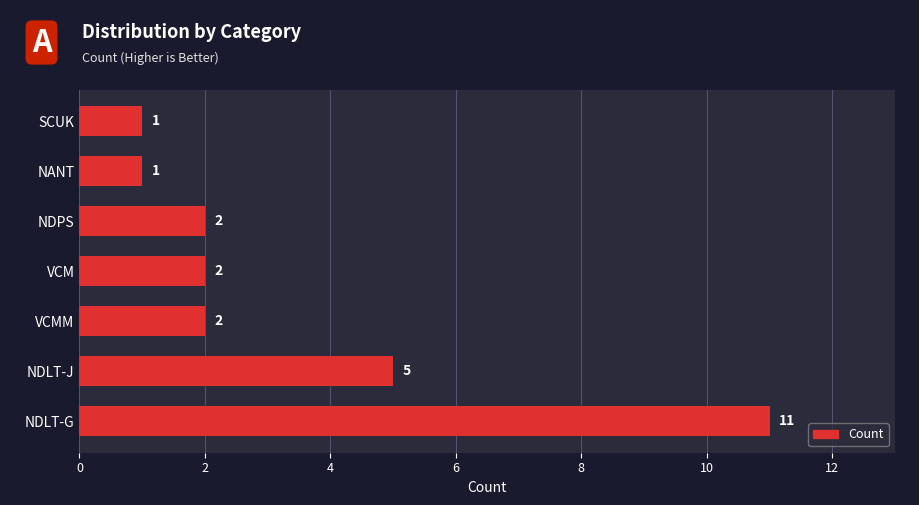

Which label corresponds to the largest value in the chart?

NDLT-G